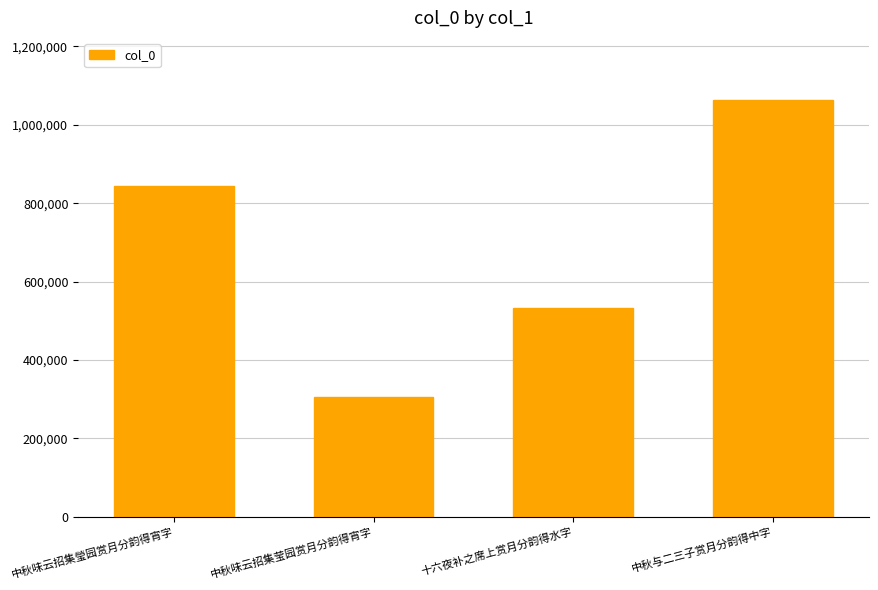

True or false: the data shows 843088 at 中秋味云招集瑩园赏月分韵得宵字.

True